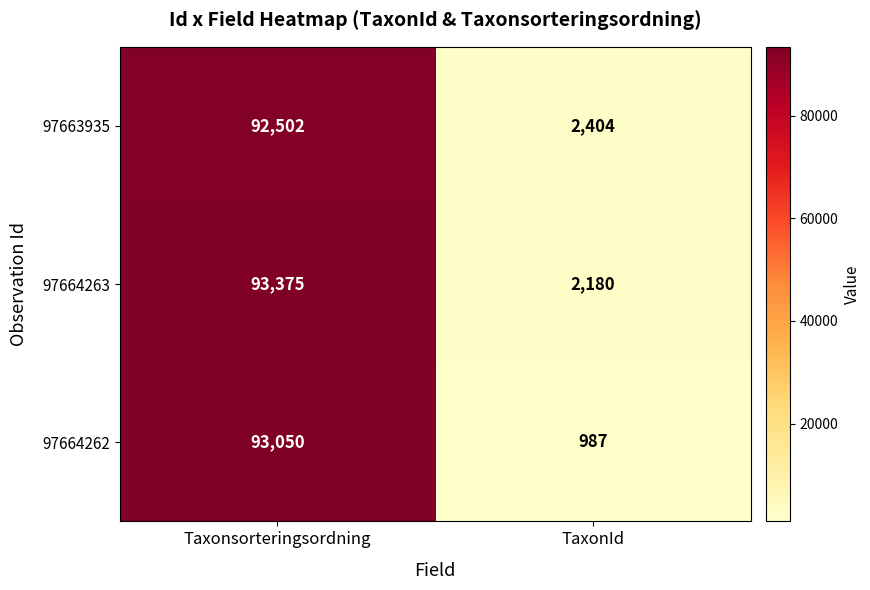

Which series has the largest total across all categories?

97664263